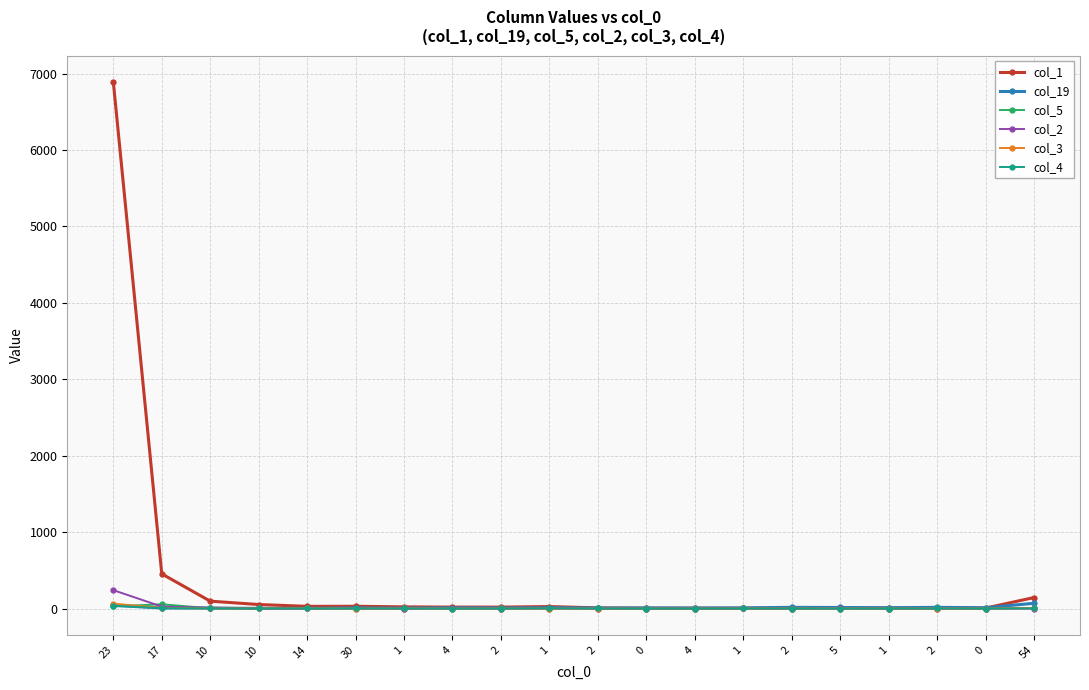

How many categories are shown in the chart?

20